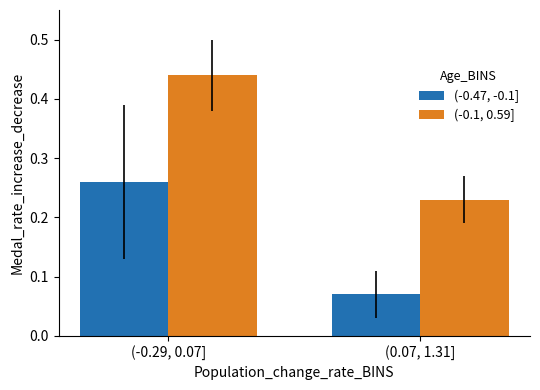

What is the sum of all (-0.1, 0.59] values?

0.7